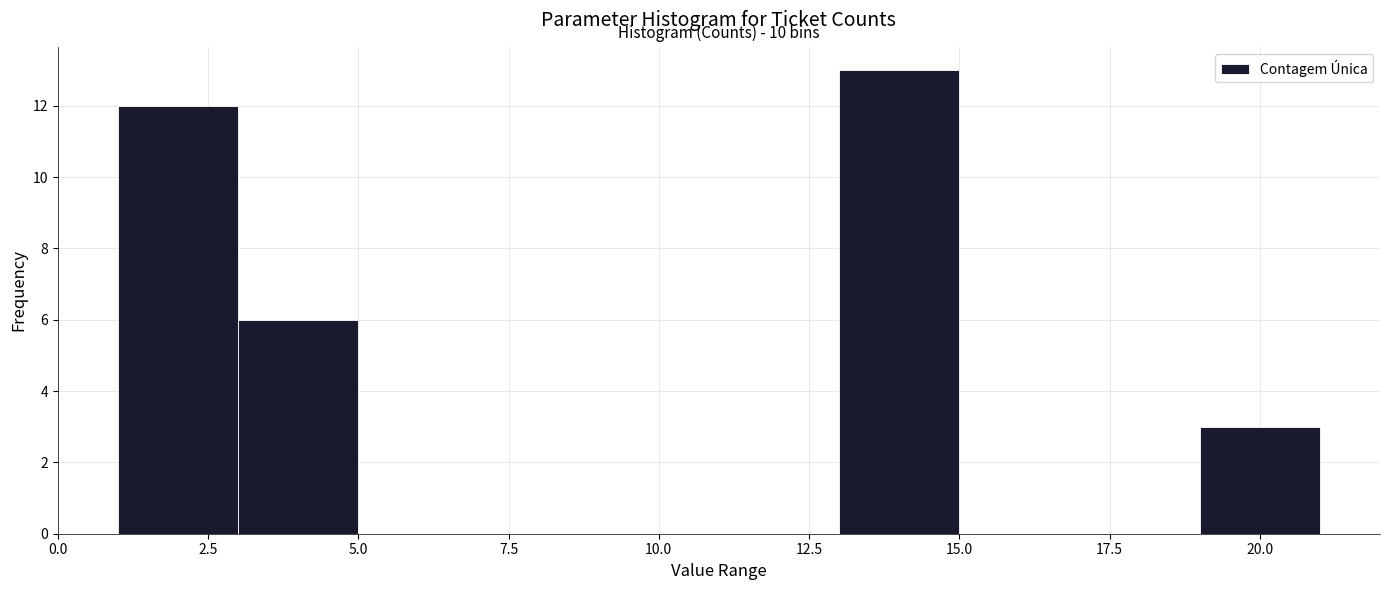

Over which range of the x-axis is the bar tallest?

13 to 15